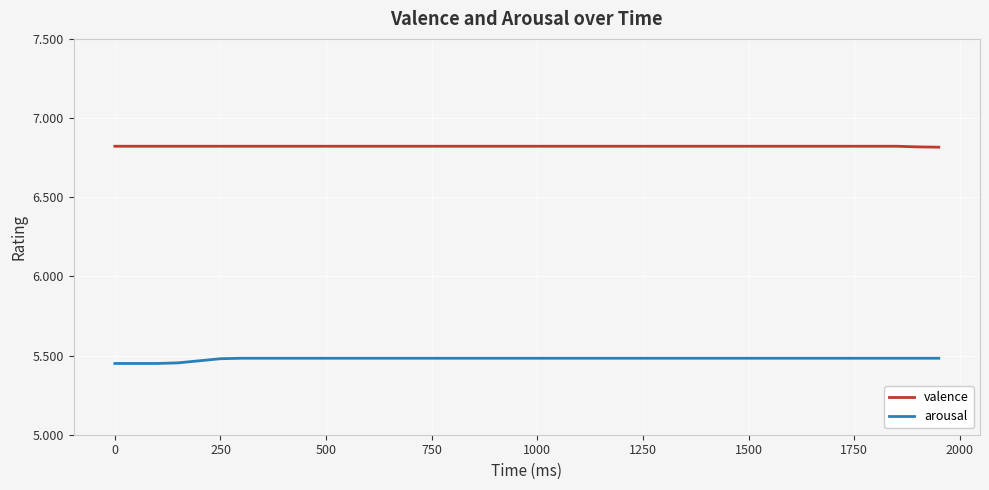

True or false: arousal and valence cross at least once.

False